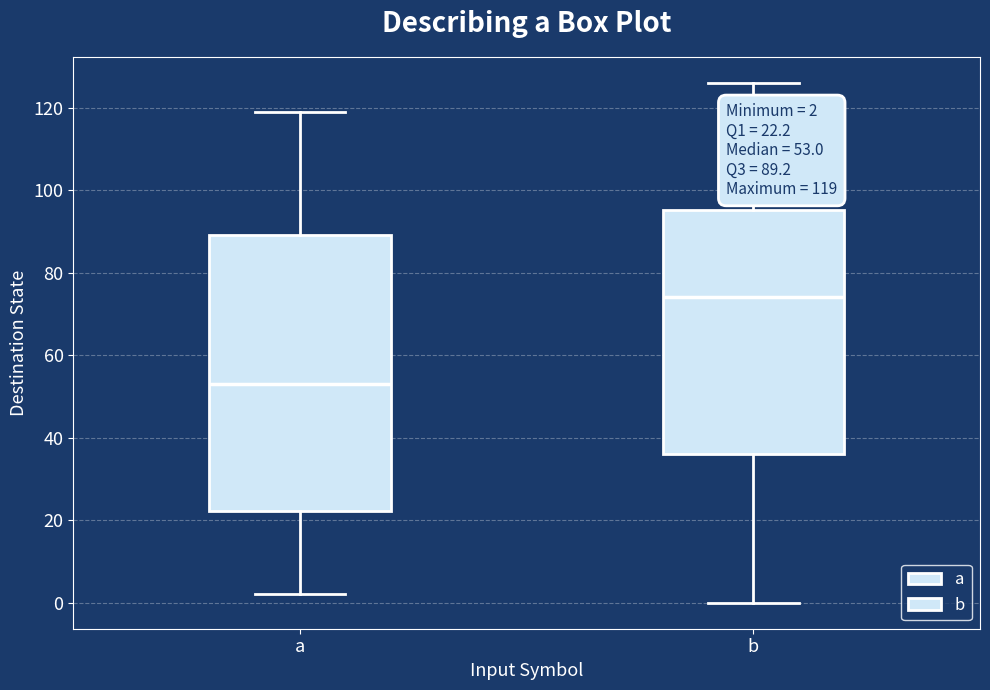

Which box has the lowest median line?

a